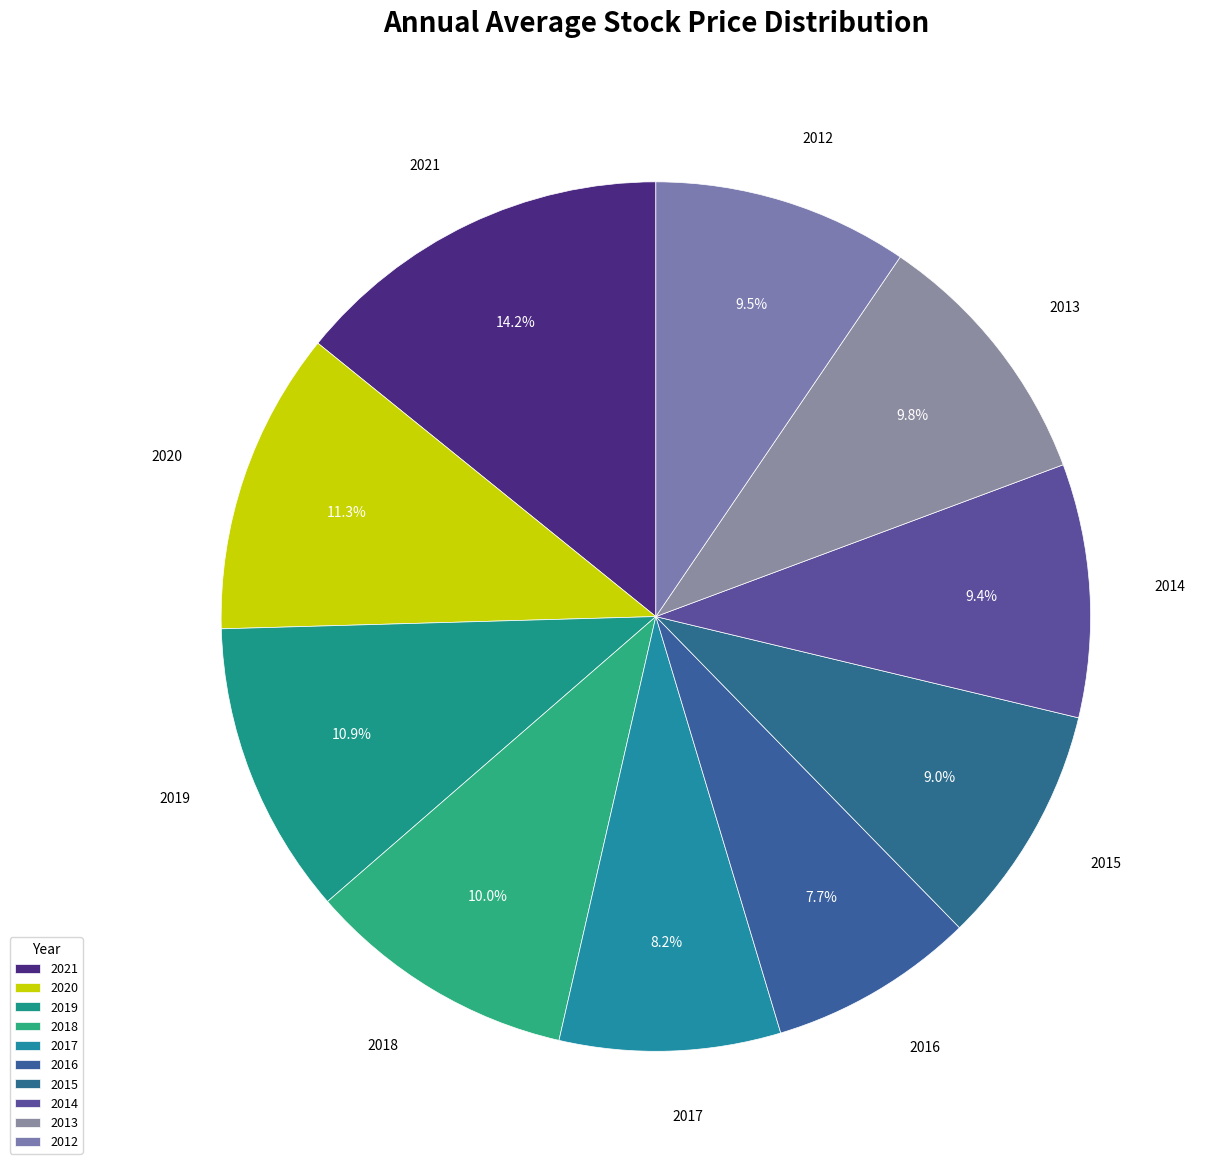

To the nearest percent, what percentage of the pie is 2020?

11%